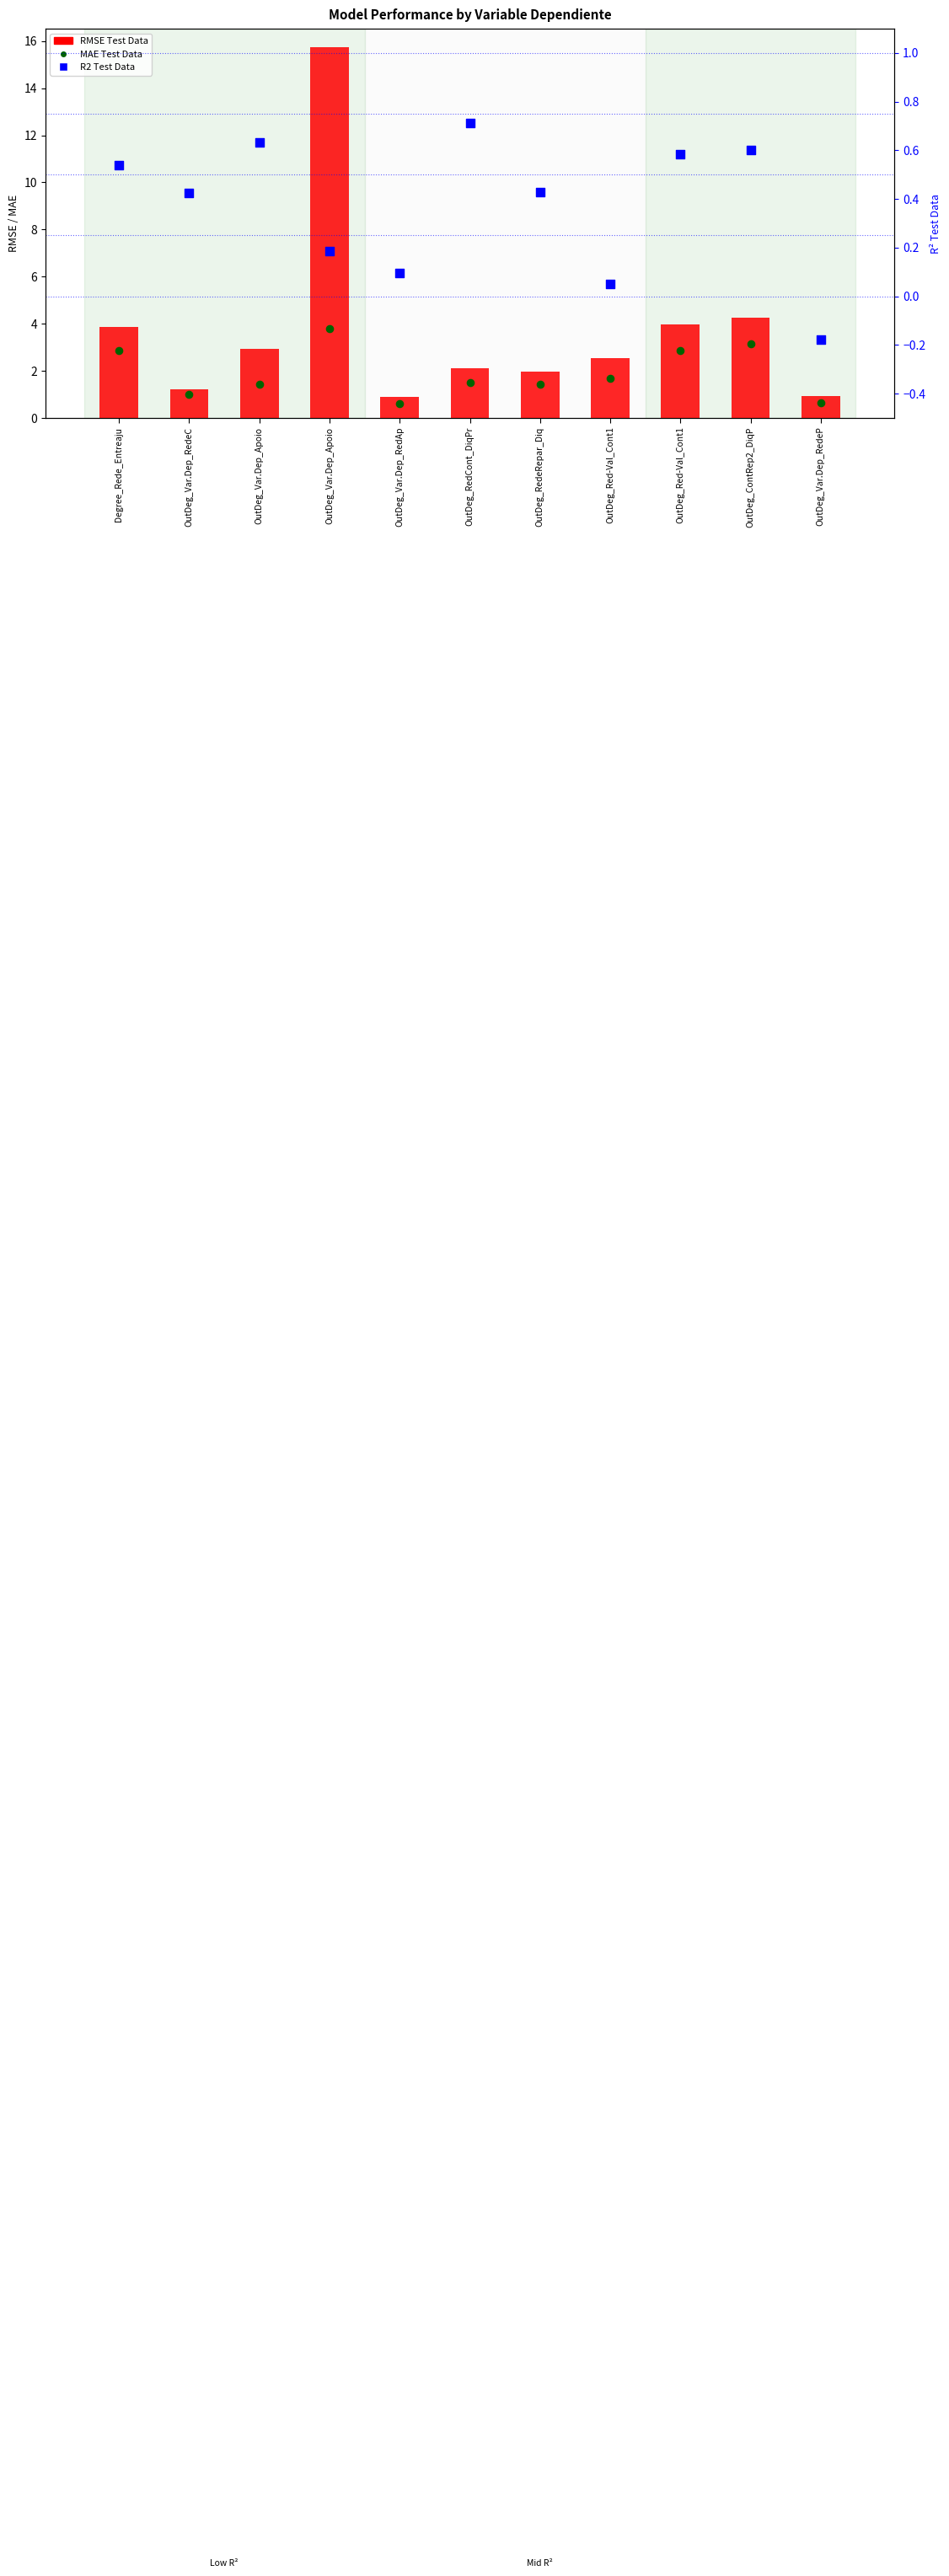

What is the total value across all series at OutDeg_ContRep2_DiqP?

8.0